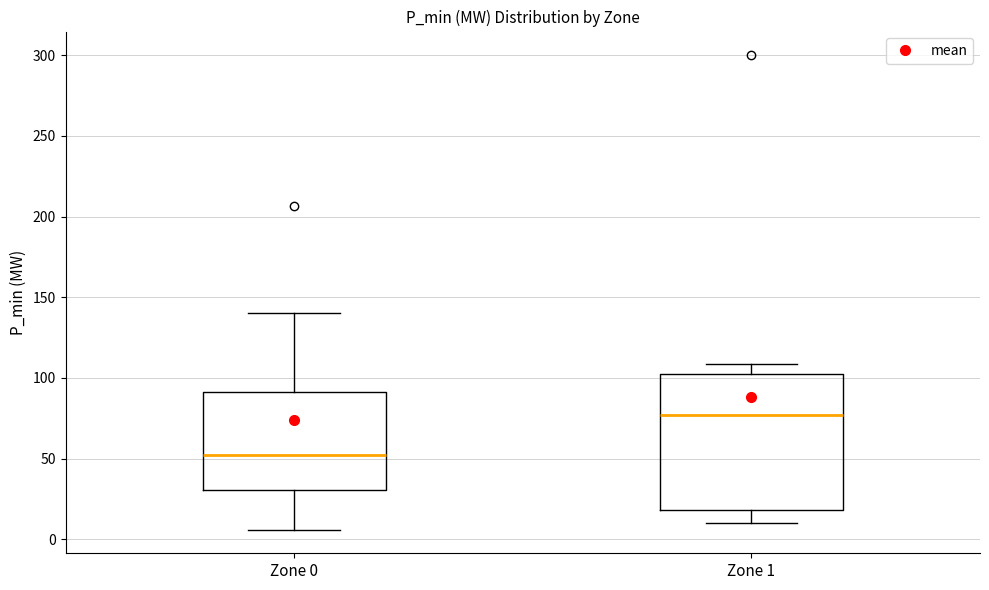

Which box is the tallest, from its lower edge to its upper edge?

Zone 1